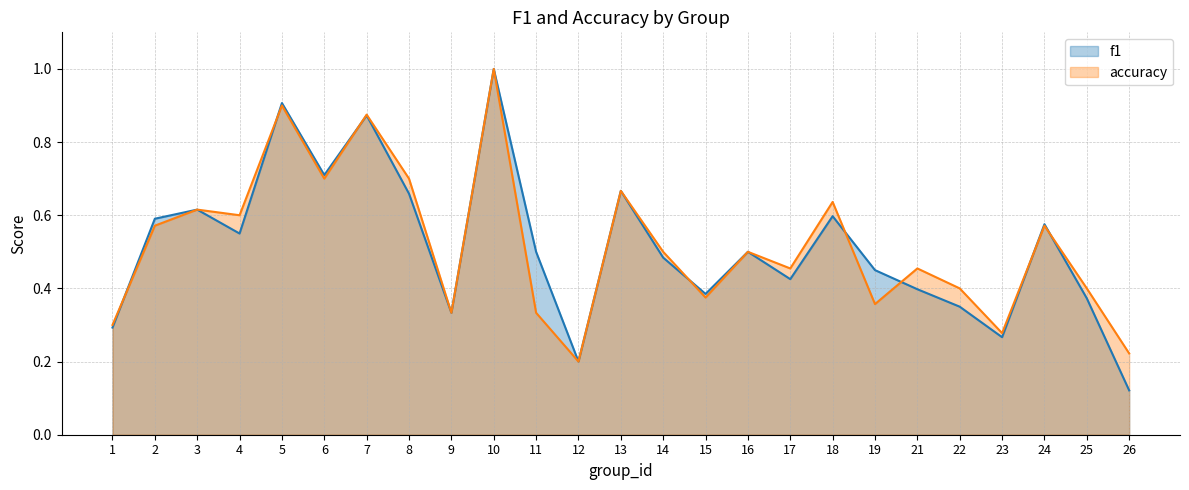

The accuracy series shows 0.5 at 21. True or false?

True